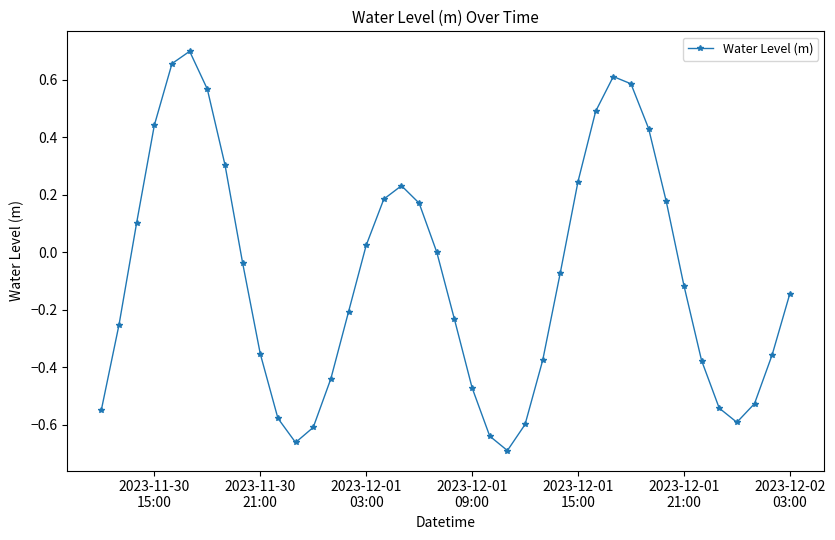

How many interior local peaks (higher than both neighbors) does the data have?

3